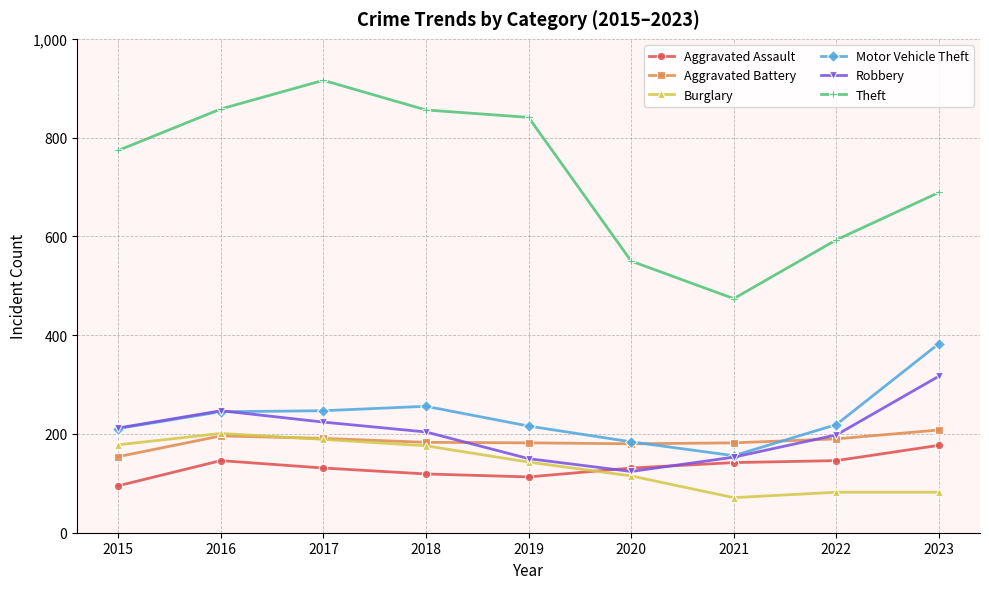

What is the difference between the highest and lowest values at 2015?

679